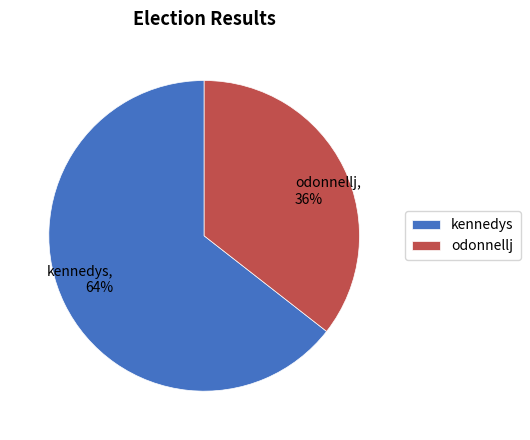

Rank the categories by value from lowest to highest.

odonnellj, kennedys